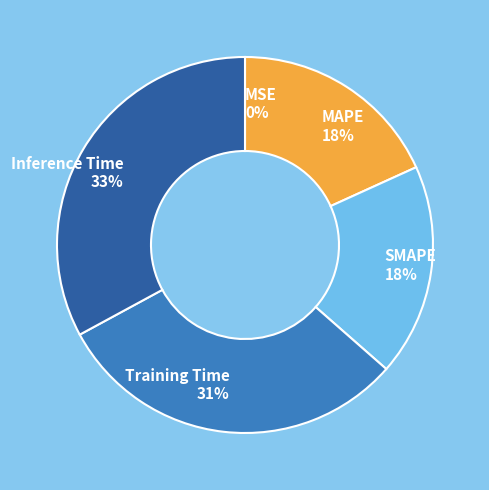

Is it true that Inference Time is 39% of the pie?

False